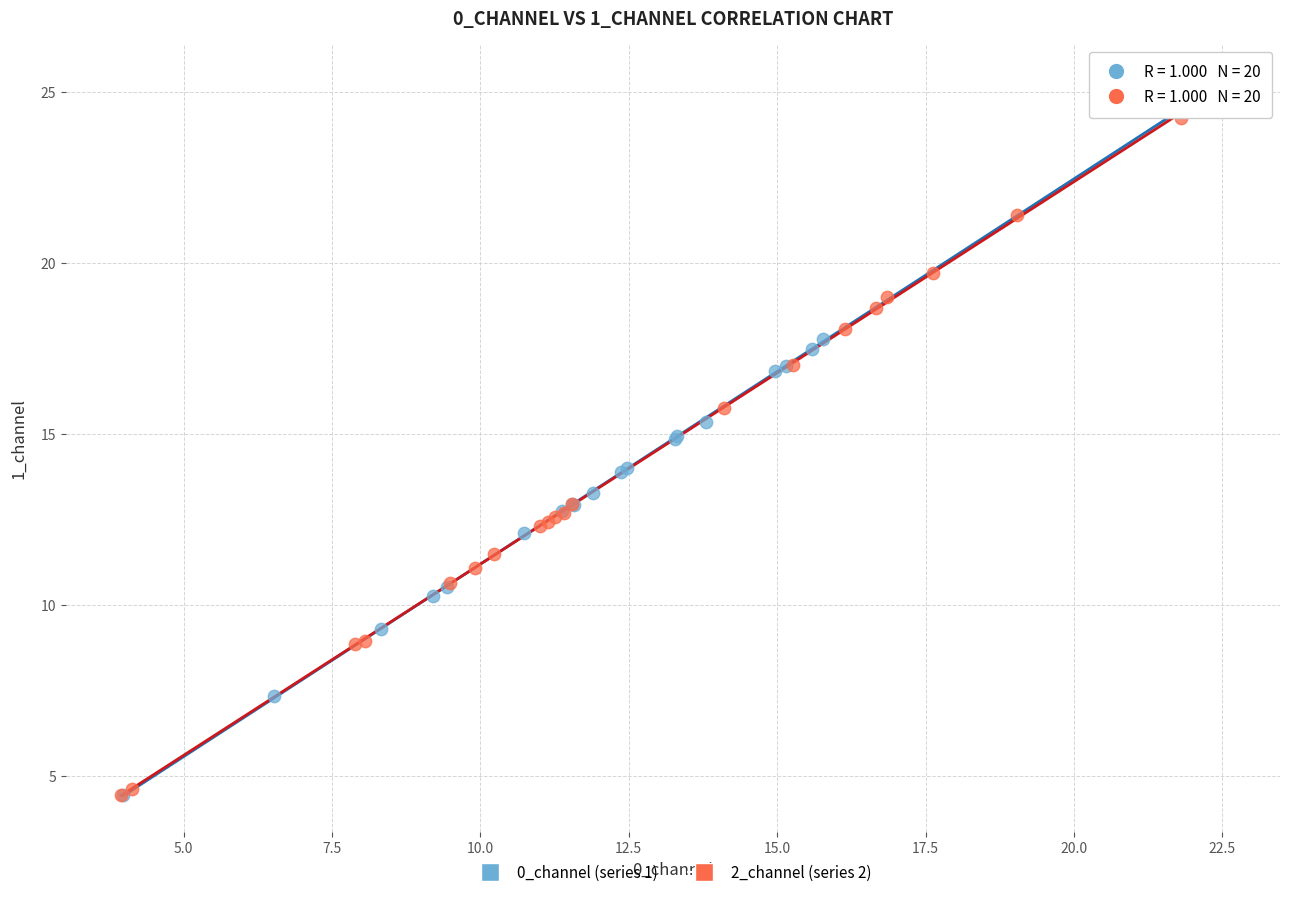

Which series has the largest Y range (max minus min)?

0_channel (series 1)